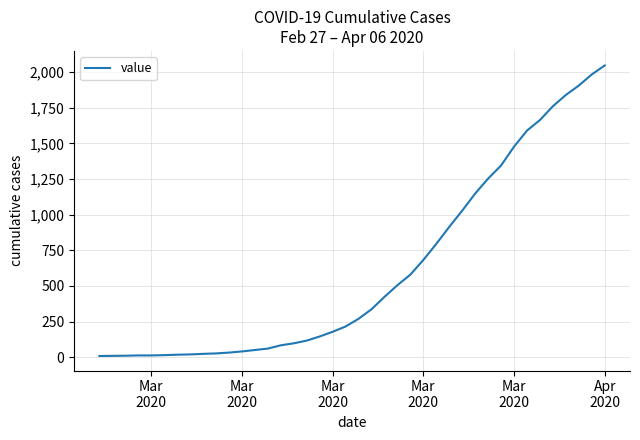

What is the greatest value displayed?

2047